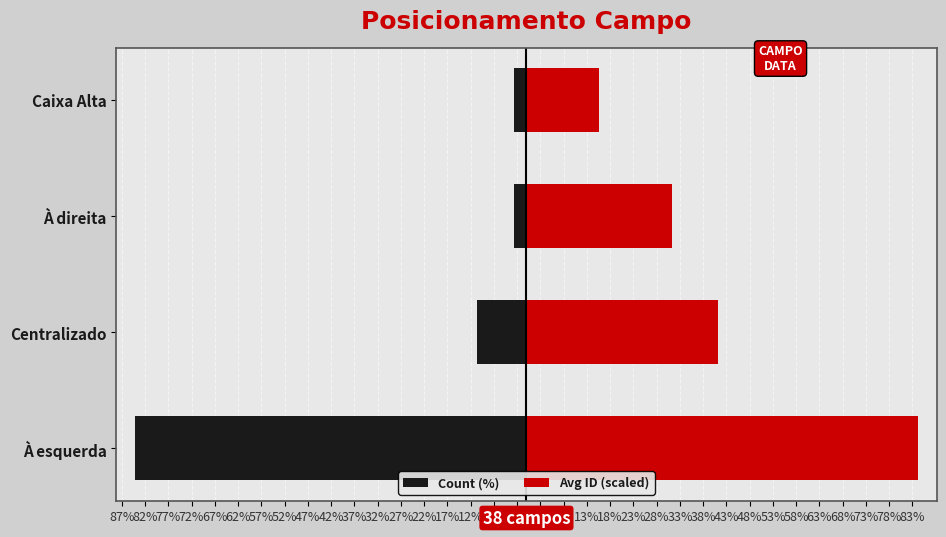

Which series has the largest range (max minus min)?

Count (%)